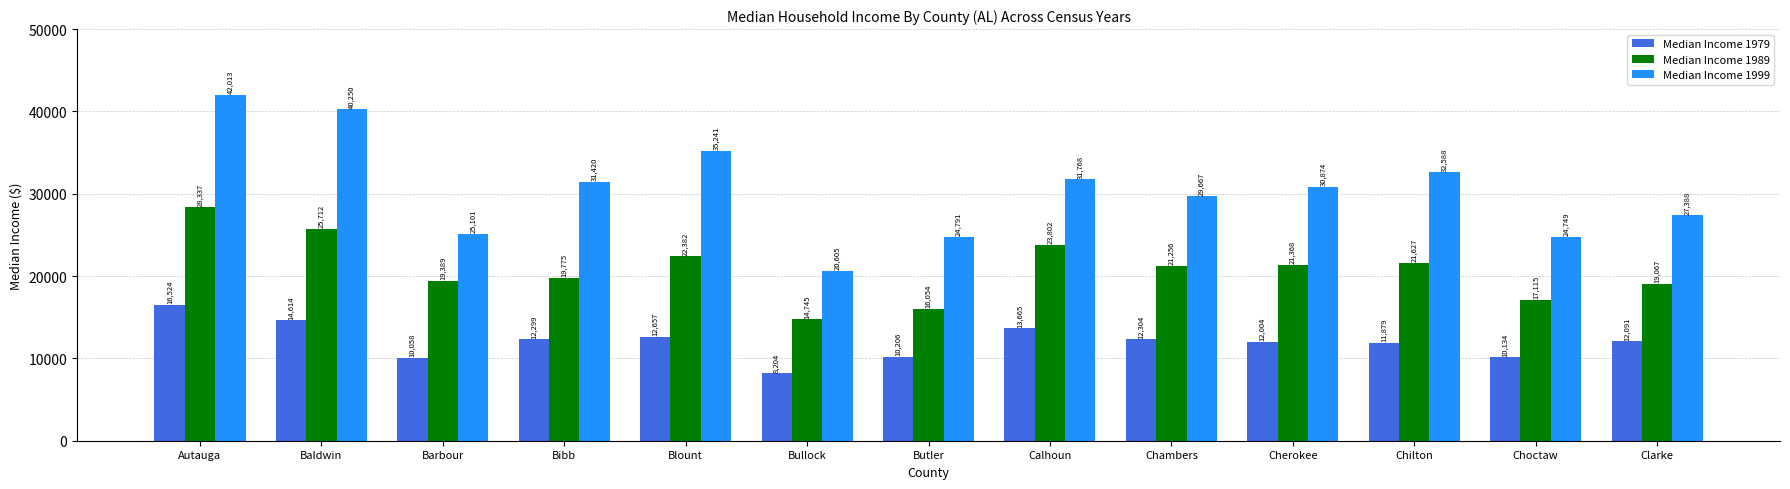

Which category has the lowest value in the Median Income 1989 series?

Bullock